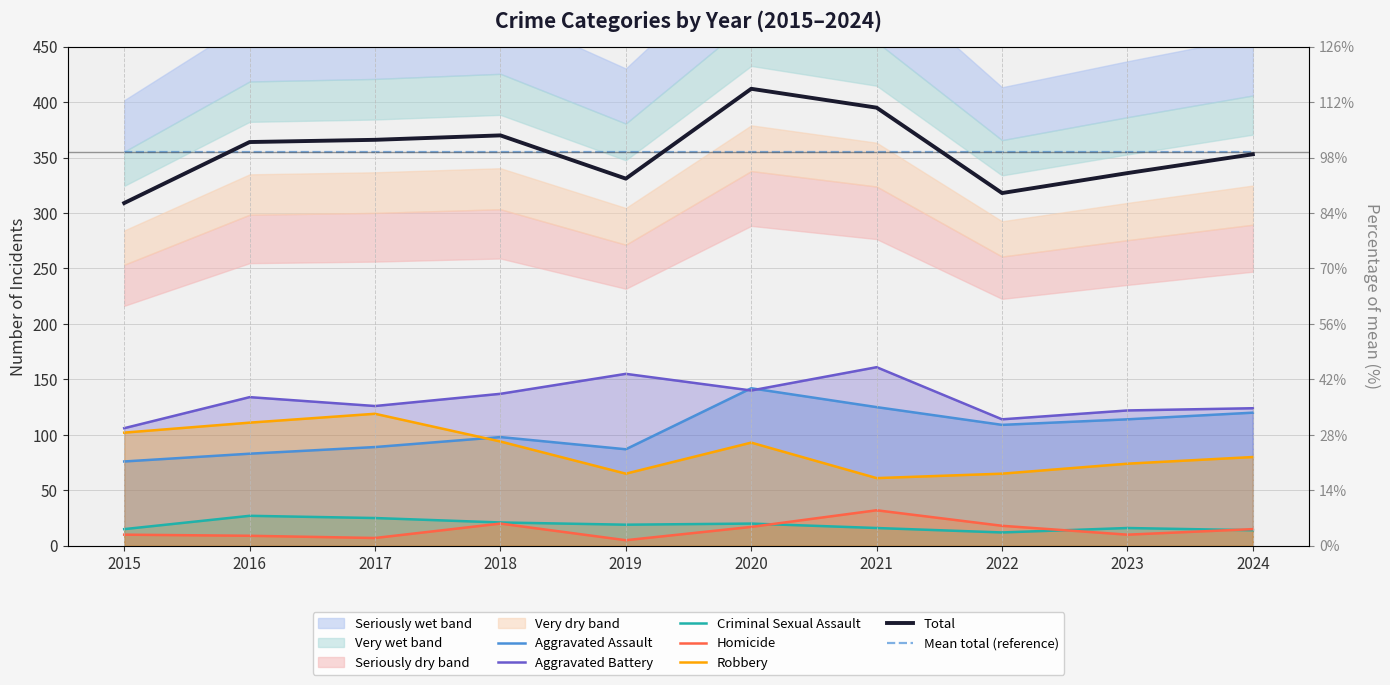

Where is the first local maximum for Total?

2018